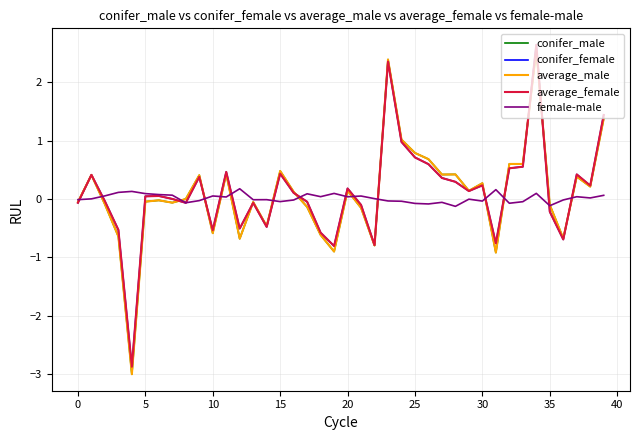

What is the greatest value displayed?

2.6